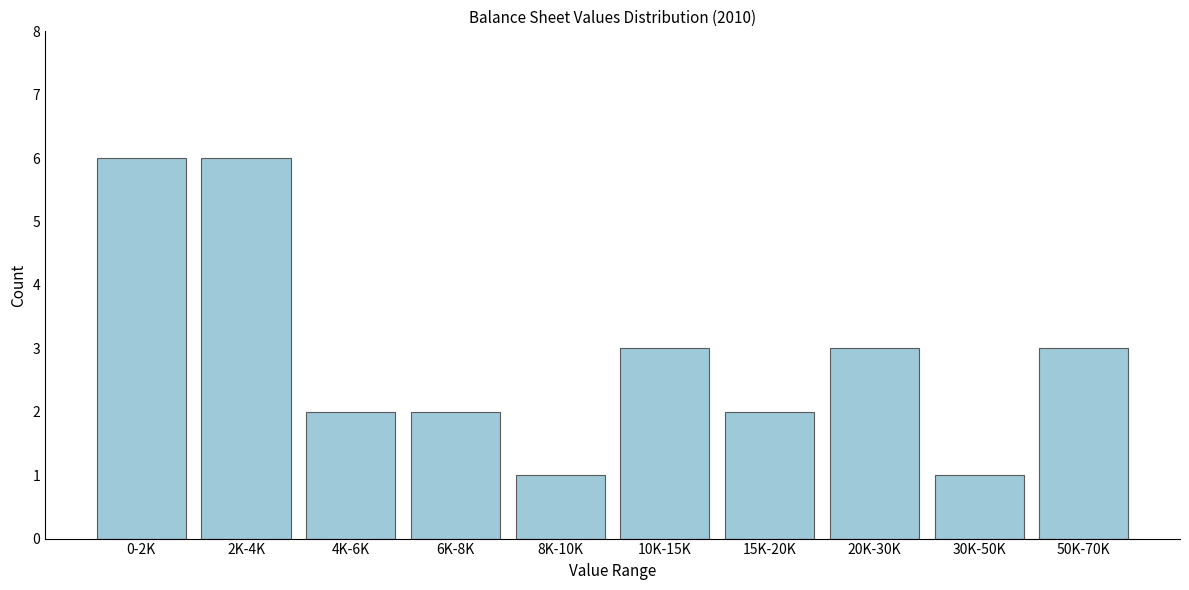

Reading left to right, list all the values displayed in this chart.

6	6	2	2	1	3	2	3	1	3